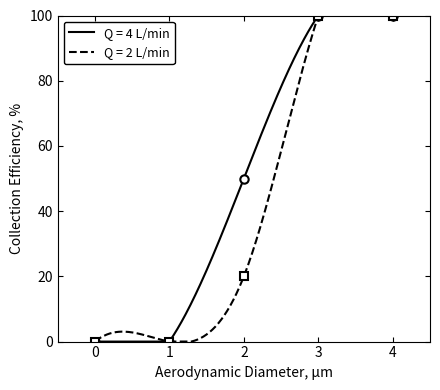

The chart shows a value of 47 at 3. True or false?

False